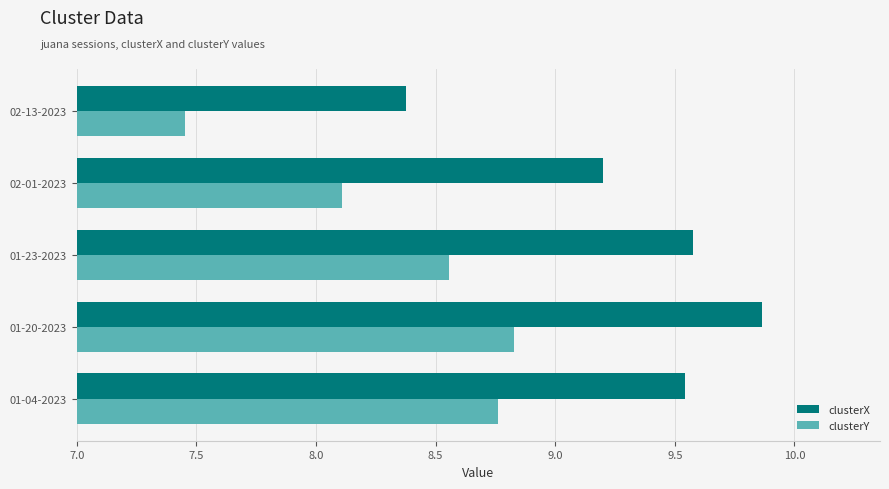

What is the difference between the second highest and minimum values in the clusterX series?

1.2